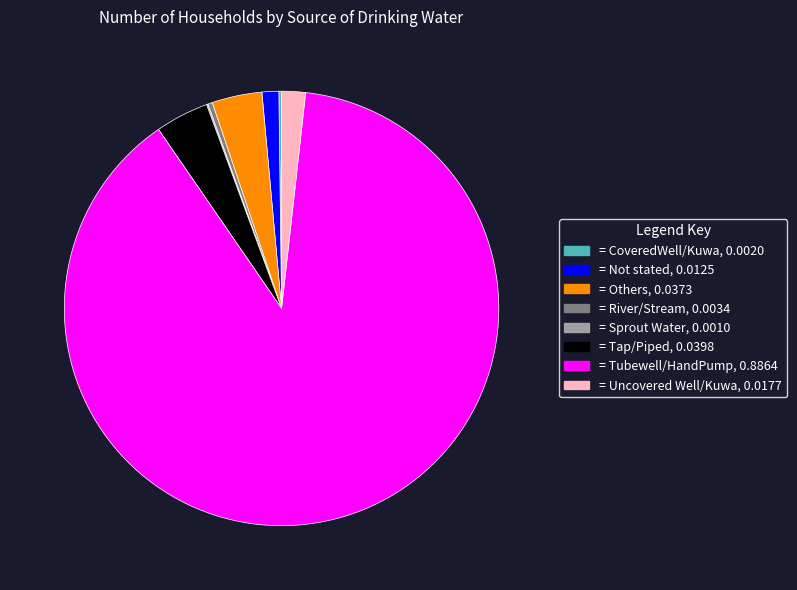

Does any single category account for the majority?

Yes